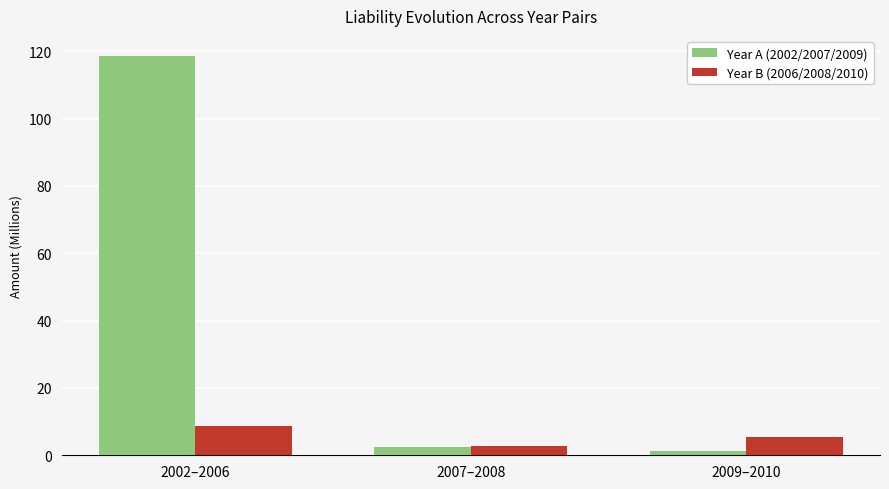

What is the total value across all series at 2002–2006?

127.2